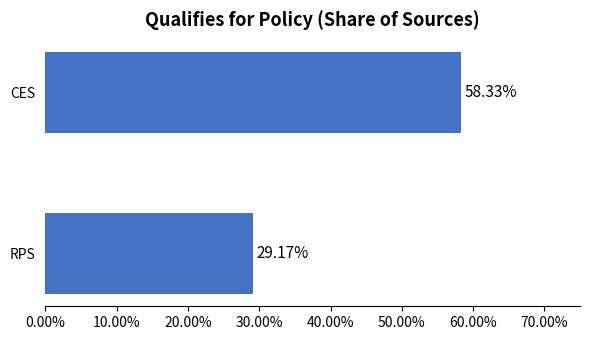

Does the chart contain any negative values?

No